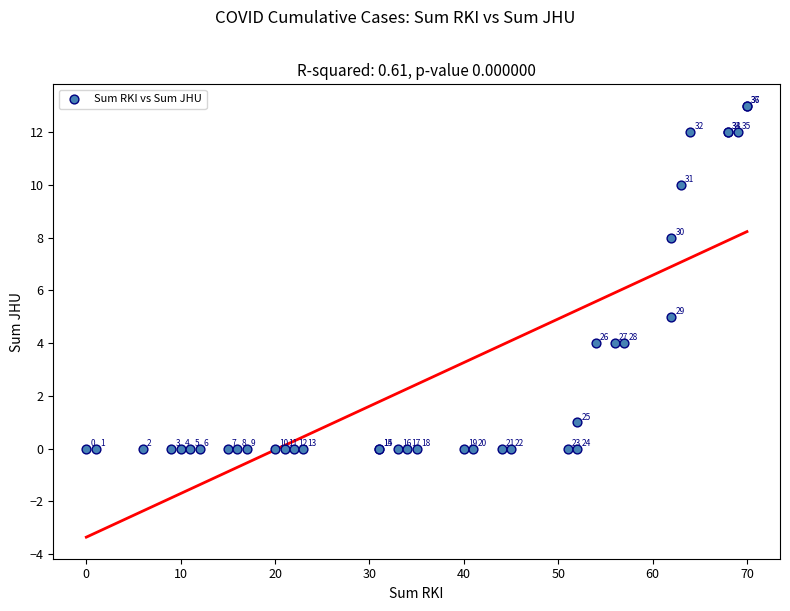

What Y value in the scatter plot is closest to 6?

5